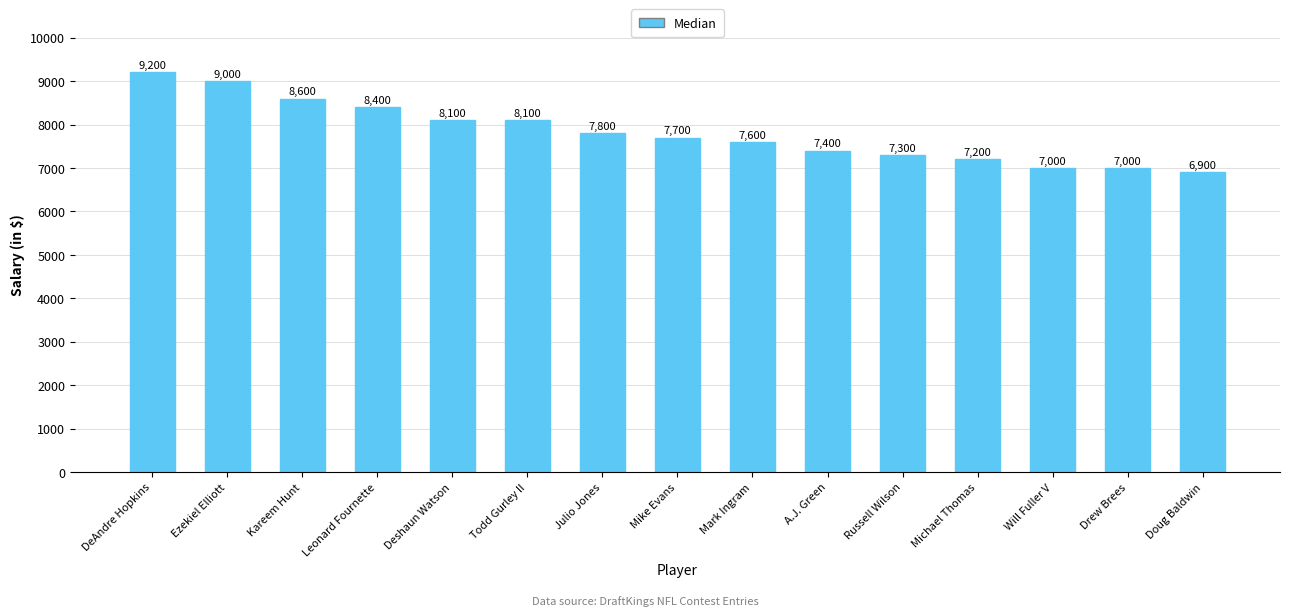

What is the difference between the maximum and minimum values?

2300